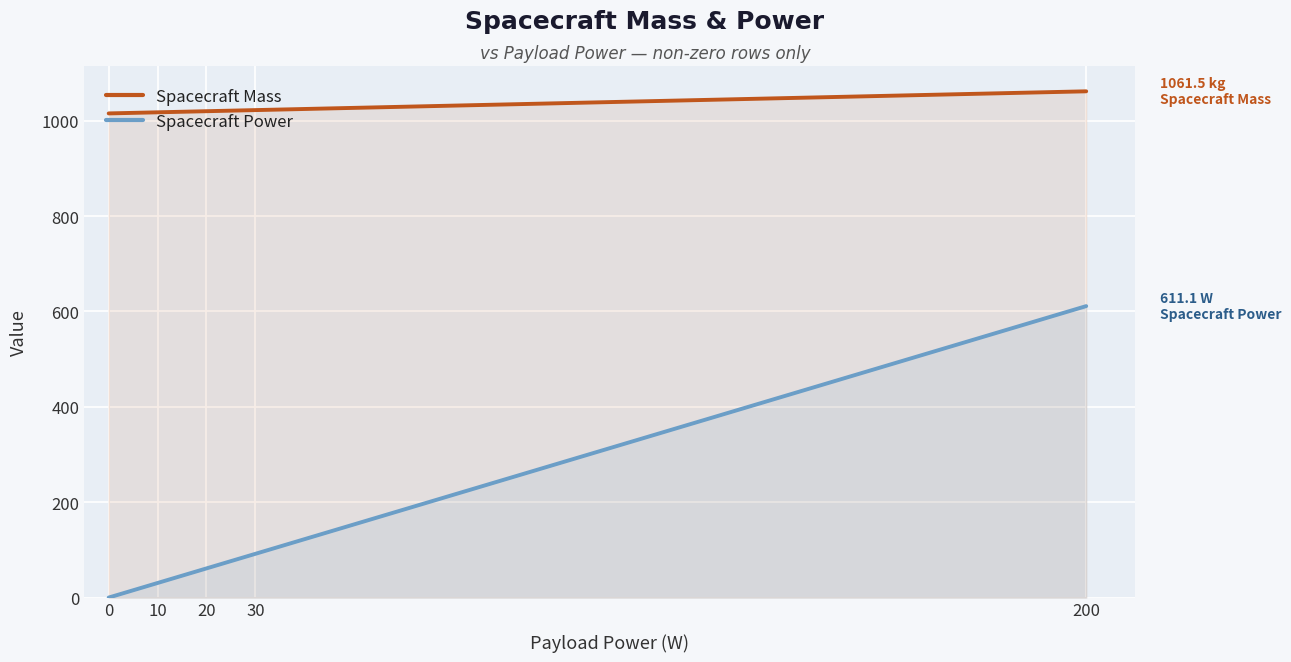

Which label corresponds to the largest value in the chart?

200